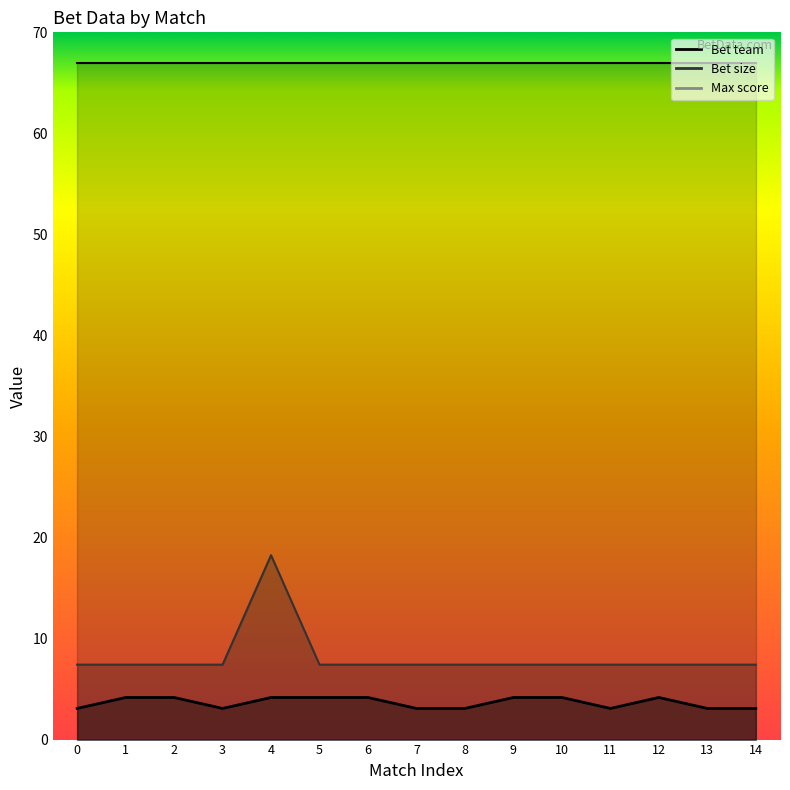

Between 1 and 4, which series saw the biggest shift?

Bet size